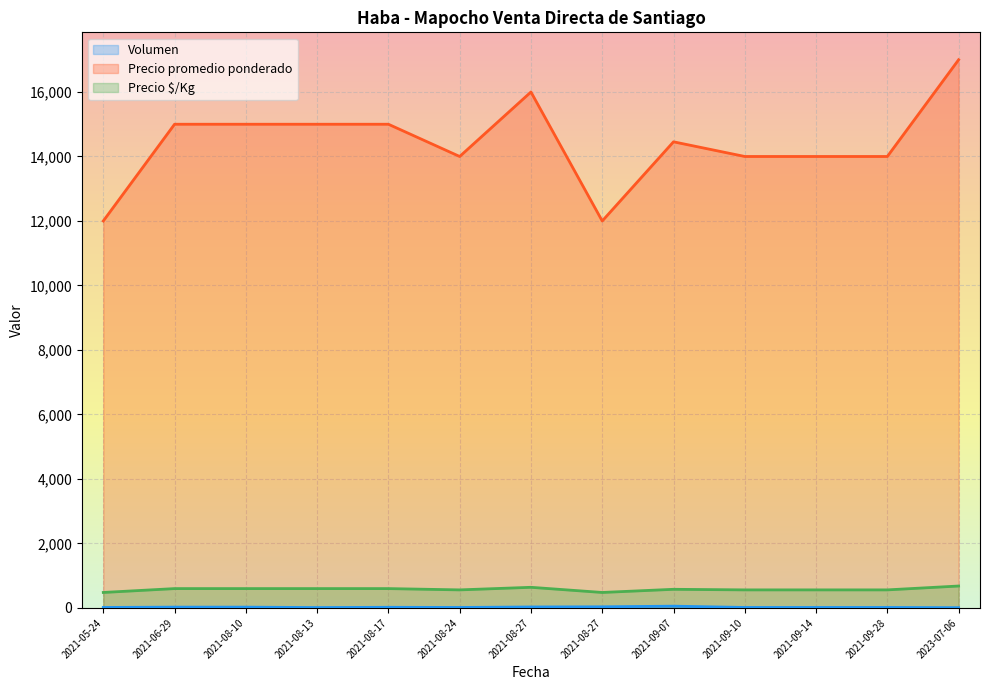

How many values in the Precio $/Kg series are below 578?

6